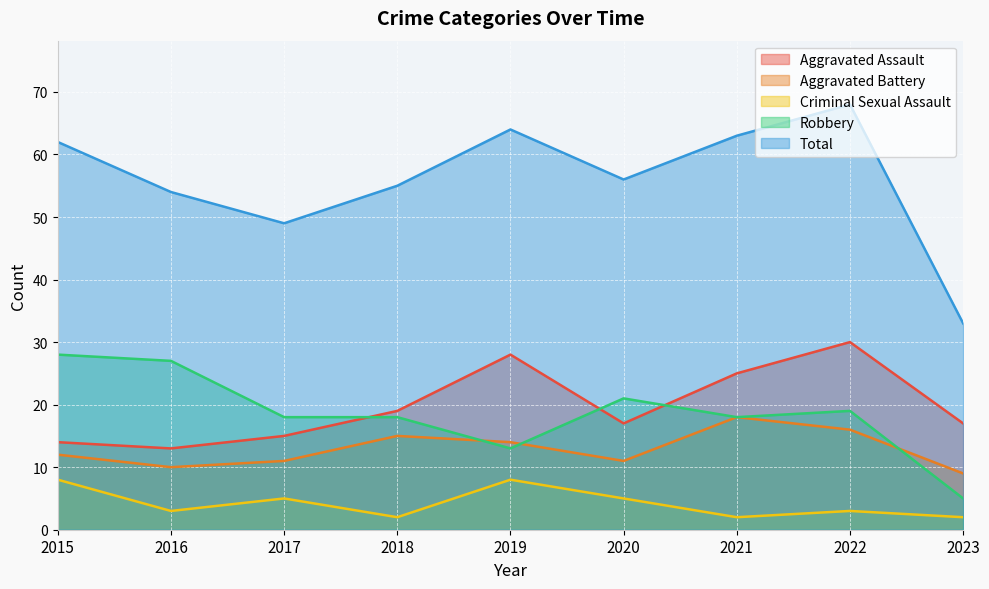

How many Aggravated Battery values are between 11 and 15?

5